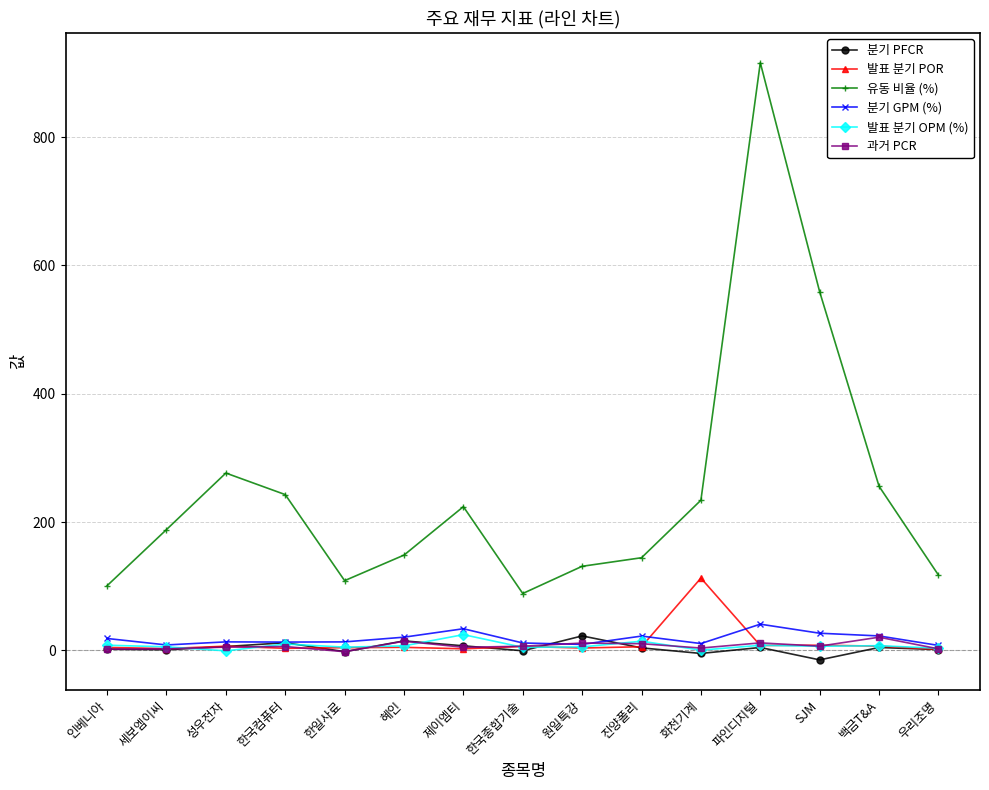

At which label does 발표 분기 OPM (%) first exceed 6?

인베니아